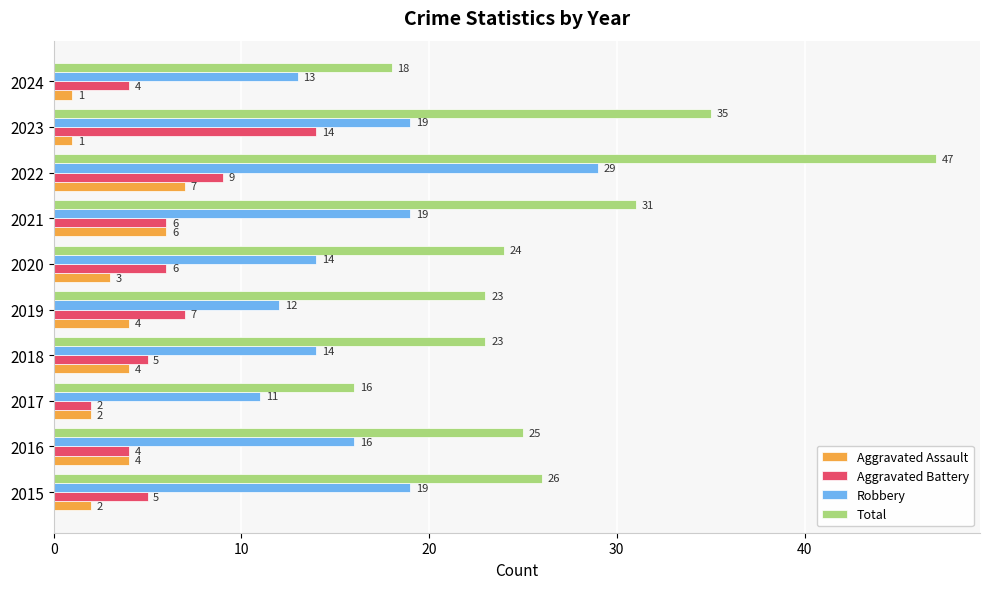

Rank the series by their maximum value, from highest to lowest.

Total, Robbery, Aggravated Battery, Aggravated Assault